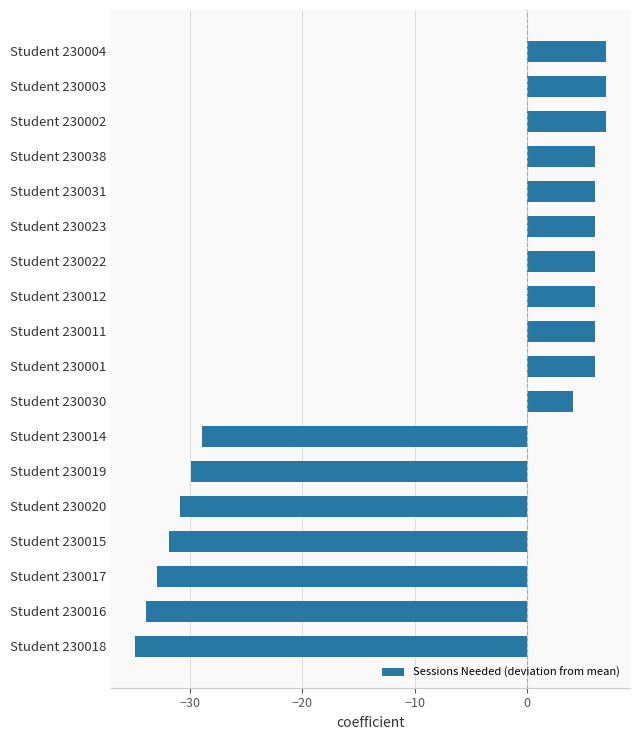

Between Student 230030 and Student 230018, which is larger?

Student 230030